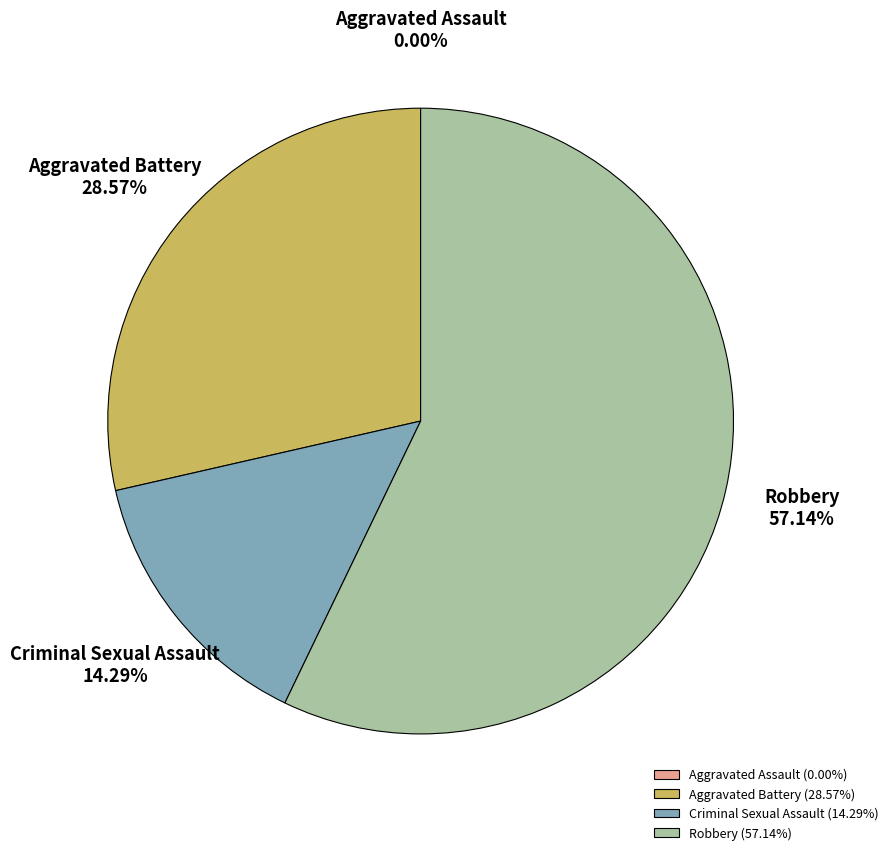

Do Aggravated Battery and Criminal Sexual Assault together represent more than half of the pie?

No